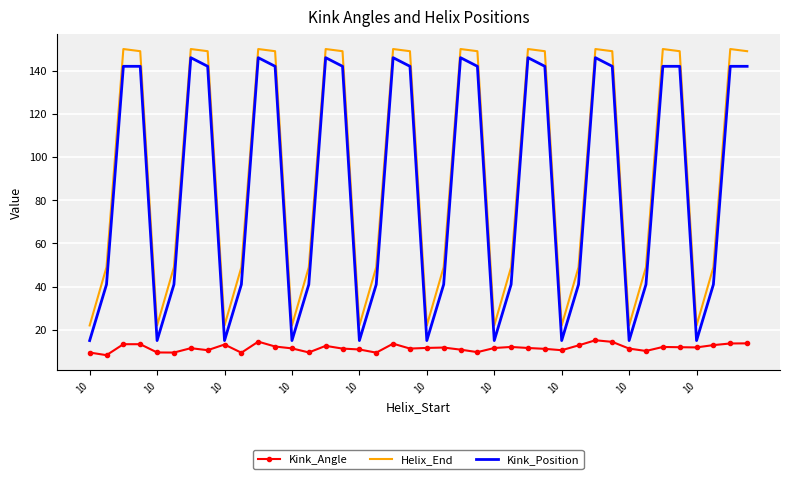

True or false: Kink_Position and Helix_End intersect in this chart.

False